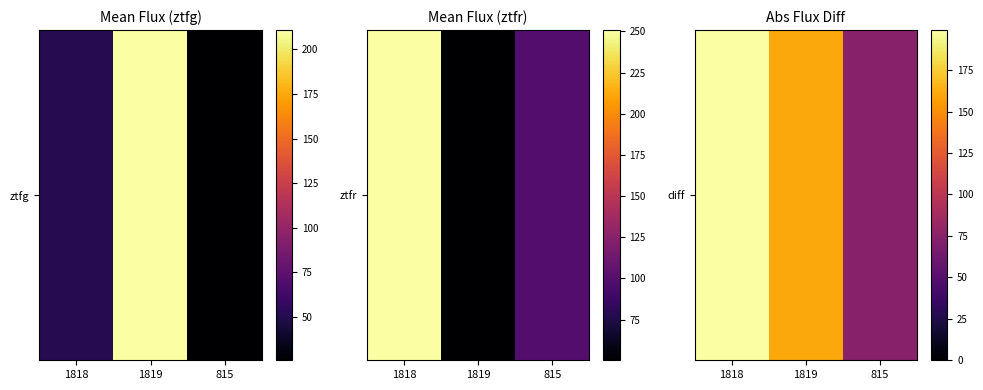

Reading right to left, list all the values displayed in this chart.

73.7	160.5	199.2